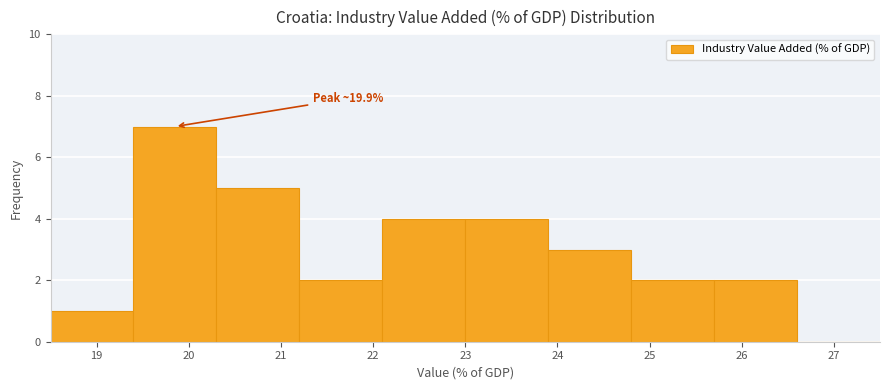

Over which range of the x-axis is the bar tallest?

19.4 to 20.3